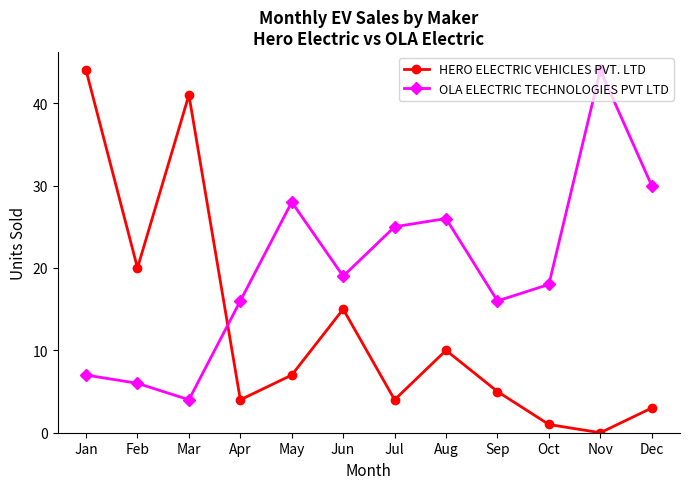

Reading left to right, what are all the values shown in this chart?

HERO ELECTRIC VEHICLES PVT. LTD: Jan=44	Feb=20	Mar=41	Apr=4	May=7	Jun=15	Jul=4	Aug=10	Sep=5	Oct=1	Nov=0	Dec=3
OLA ELECTRIC TECHNOLOGIES PVT LTD: Jan=7	Feb=6	Mar=4	Apr=16	May=28	Jun=19	Jul=25	Aug=26	Sep=16	Oct=18	Nov=44	Dec=30